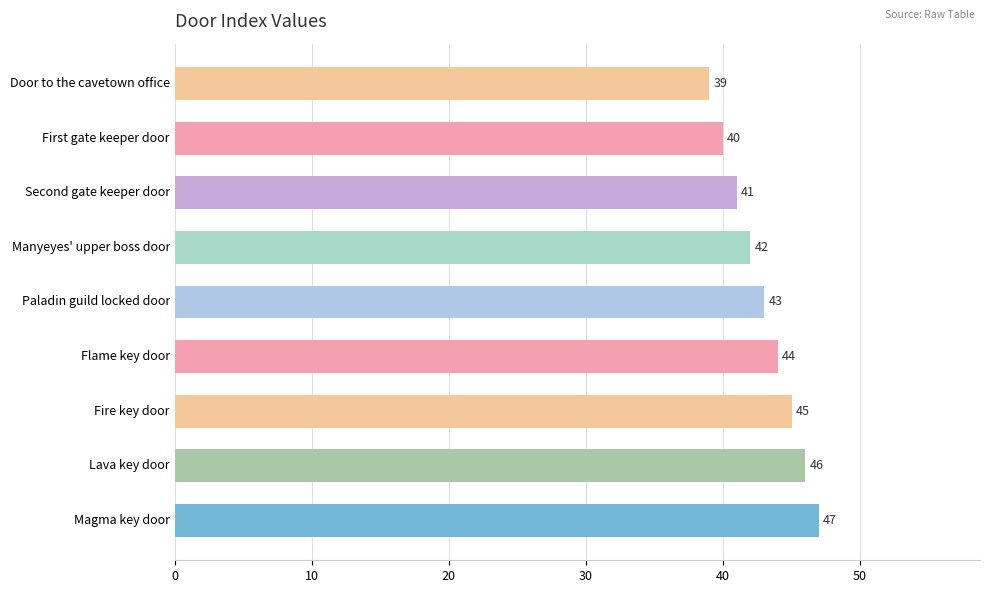

Does the chart contain stacked bars?

No